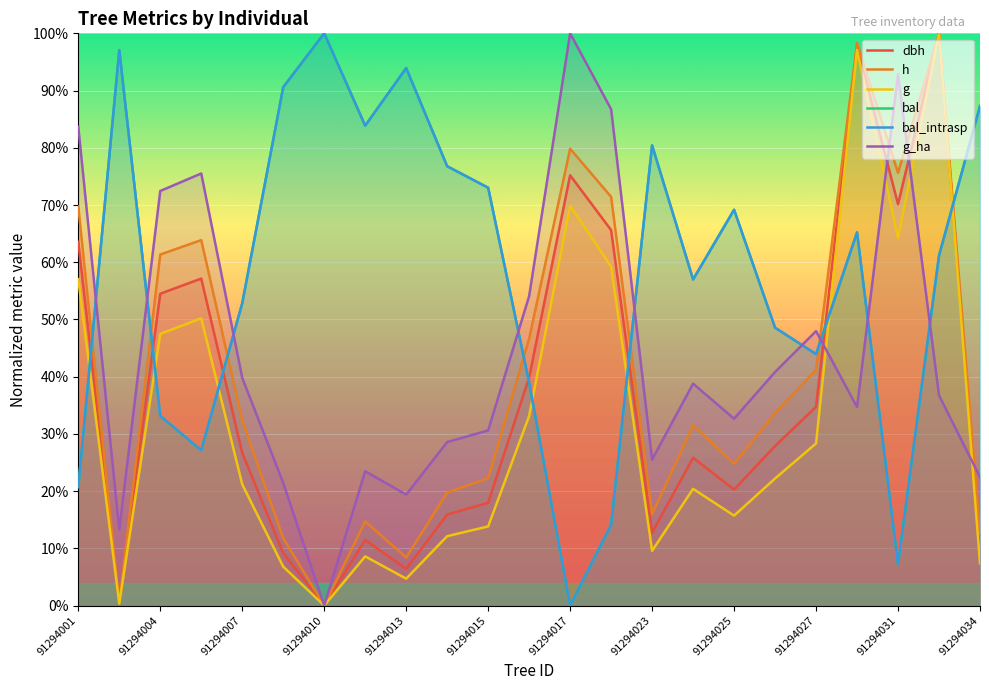

Is this an area chart (filled region under the line)?

No